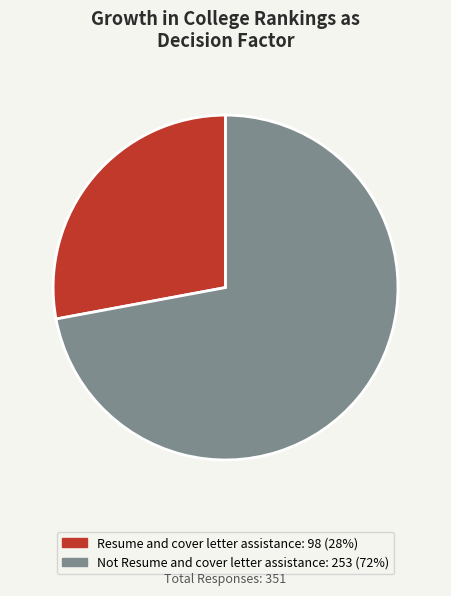

Approximately how many times larger is the value at Resume and cover letter assistance compared to Not Resume and cover letter assistance?

0.4